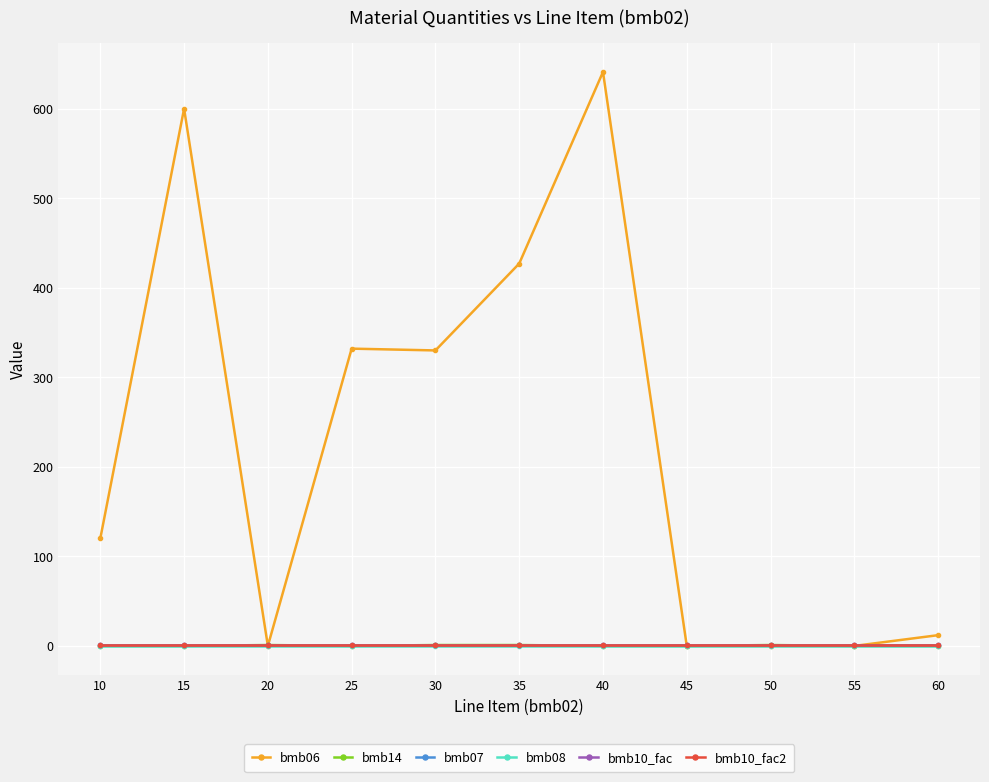

What is the maximum value shown in the chart?

641